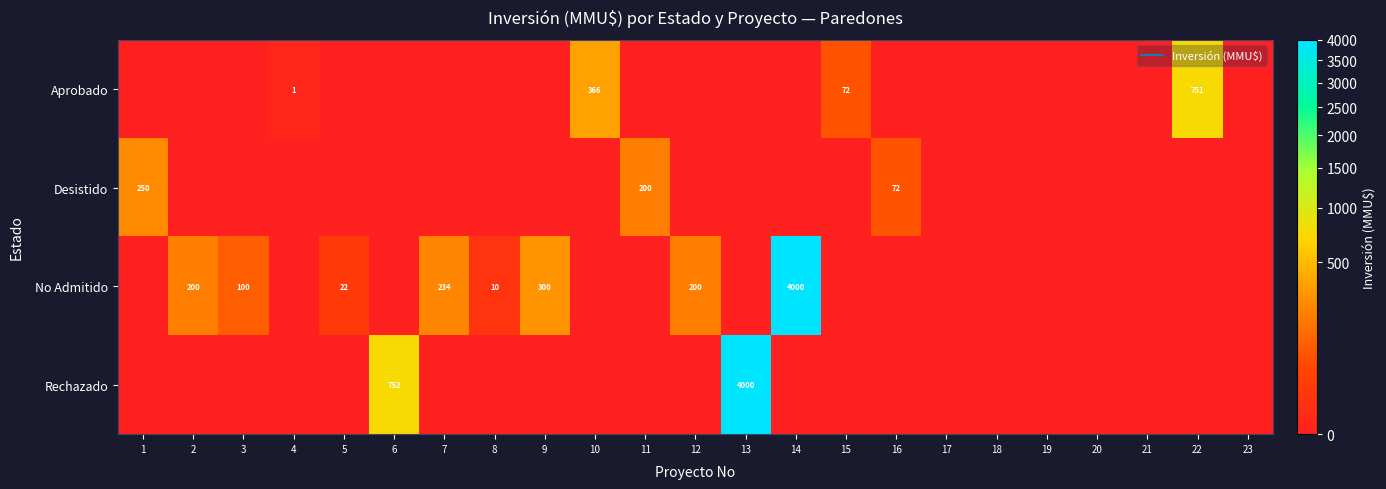

True or false: Aprobado has a value of 409 at 13.

False